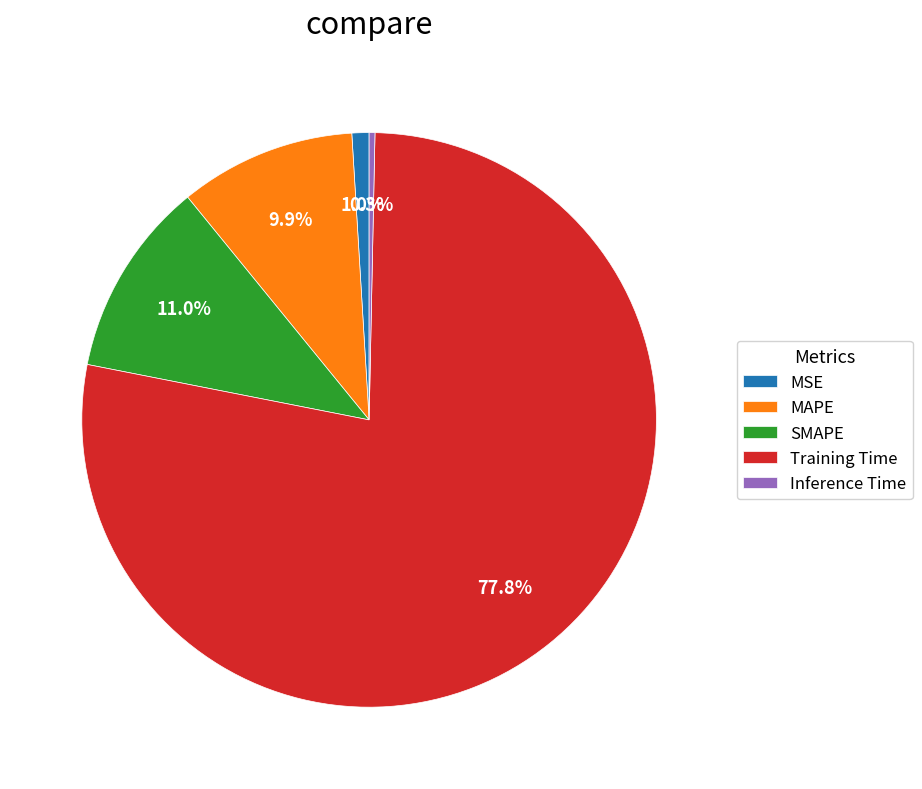

How many slices are in this pie chart?

5